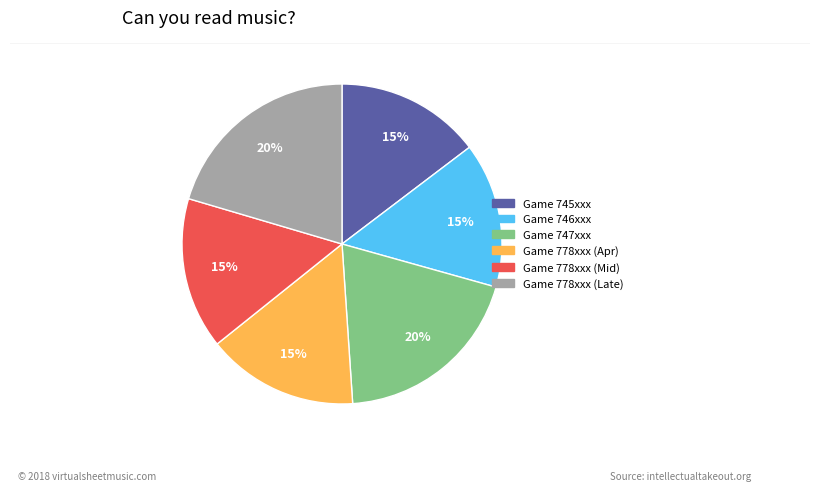

Count the number of slices in the pie.

6